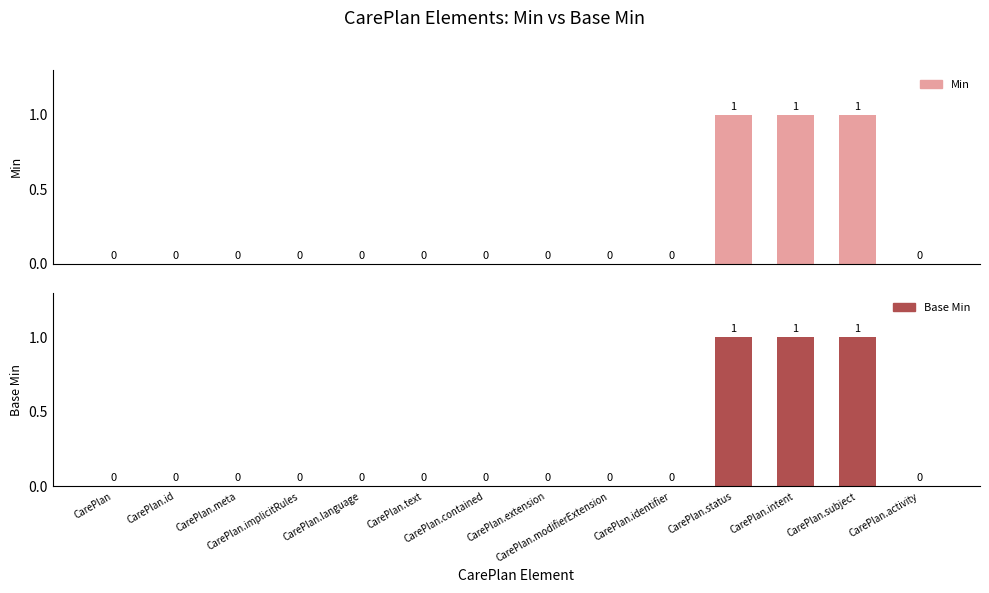

Which series has the largest range (max minus min)?

Min